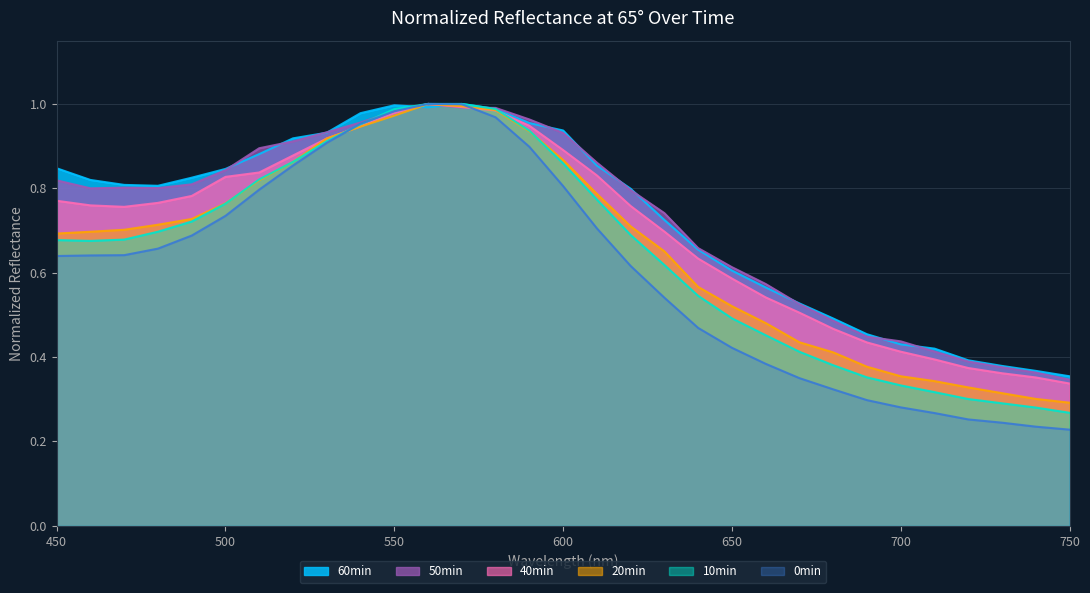

Reading left to right, what are all the values shown in this chart?

65 0min_normalized: 450=0.6	460=0.6	470=0.6	480=0.7	490=0.7	500=0.7	510=0.8	520=0.9	530=0.9	540=1.0	550=1.0	560=1.0	570=1.0	580=1.0	590=0.9	600=0.8	610=0.7	620=0.6	630=0.5	640=0.5	650=0.4	660=0.4	670=0.4	680=0.3	690=0.3	700=0.3	710=0.3	720=0.3	730=0.2	740=0.2	750=0.2
65 10min_normalized: 450=0.7	460=0.7	470=0.7	480=0.7	490=0.7	500=0.8	510=0.8	520=0.9	530=0.9	540=1.0	550=1.0	560=1.0	570=1.0	580=1.0	590=0.9	600=0.9	610=0.8	620=0.7	630=0.6	640=0.5	650=0.5	660=0.5	670=0.4	680=0.4	690=0.4	700=0.3	710=0.3	720=0.3	730=0.3	740=0.3	750=0.3
65 20min_normalized: 450=0.7	460=0.7	470=0.7	480=0.7	490=0.7	500=0.8	510=0.8	520=0.9	530=0.9	540=0.9	550=1.0	560=1.0	570=1.0	580=1.0	590=0.9	600=0.9	610=0.8	620=0.7	630=0.7	640=0.6	650=0.5	660=0.5	670=0.4	680=0.4	690=0.4	700=0.4	710=0.3	720=0.3	730=0.3	740=0.3	750=0.3
65 40min_normalized: 450=0.8	460=0.8	470=0.8	480=0.8	490=0.8	500=0.8	510=0.8	520=0.9	530=0.9	540=0.9	550=1.0	560=1.0	570=1.0	580=1.0	590=0.9	600=0.9	610=0.8	620=0.8	630=0.7	640=0.6	650=0.6	660=0.5	670=0.5	680=0.5	690=0.4	700=0.4	710=0.4	720=0.4	730=0.4	740=0.4	750=0.3
65 50min_normalized: 450=0.8	460=0.8	470=0.8	480=0.8	490=0.8	500=0.8	510=0.9	520=0.9	530=0.9	540=1.0	550=1.0	560=1.0	570=1.0	580=1.0	590=1.0	600=0.9	610=0.9	620=0.8	630=0.7	640=0.7	650=0.6	660=0.6	670=0.5	680=0.5	690=0.4	700=0.4	710=0.4	720=0.4	730=0.4	740=0.4	750=0.3
65 60min_normalized: 450=0.8	460=0.8	470=0.8	480=0.8	490=0.8	500=0.8	510=0.9	520=0.9	530=0.9	540=1.0	550=1.0	560=1.0	570=1.0	580=1.0	590=1.0	600=0.9	610=0.9	620=0.8	630=0.7	640=0.7	650=0.6	660=0.6	670=0.5	680=0.5	690=0.5	700=0.4	710=0.4	720=0.4	730=0.4	740=0.4	750=0.4